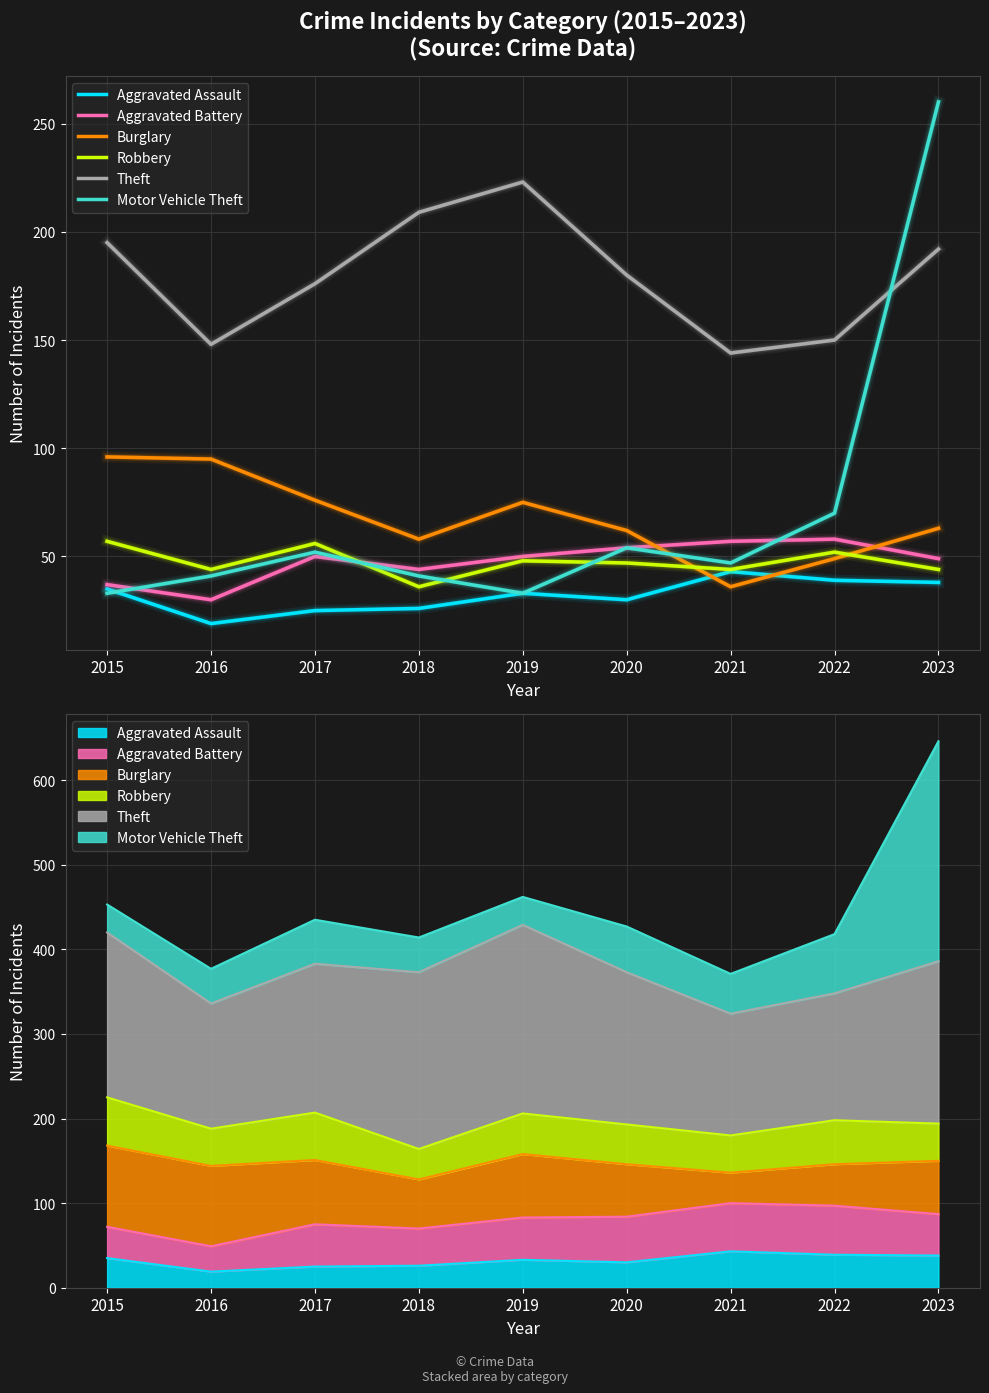

What are all the series names shown in the legend?

Aggravated Assault, Aggravated Battery, Burglary, Robbery, Theft, Motor Vehicle Theft